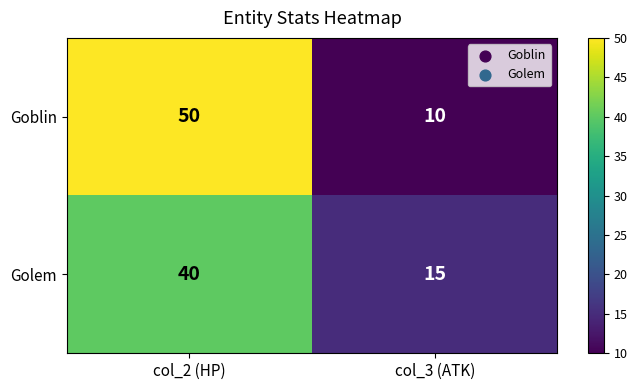

Rank the series at col_3 (ATK) from lowest to highest value.

Goblin, Golem